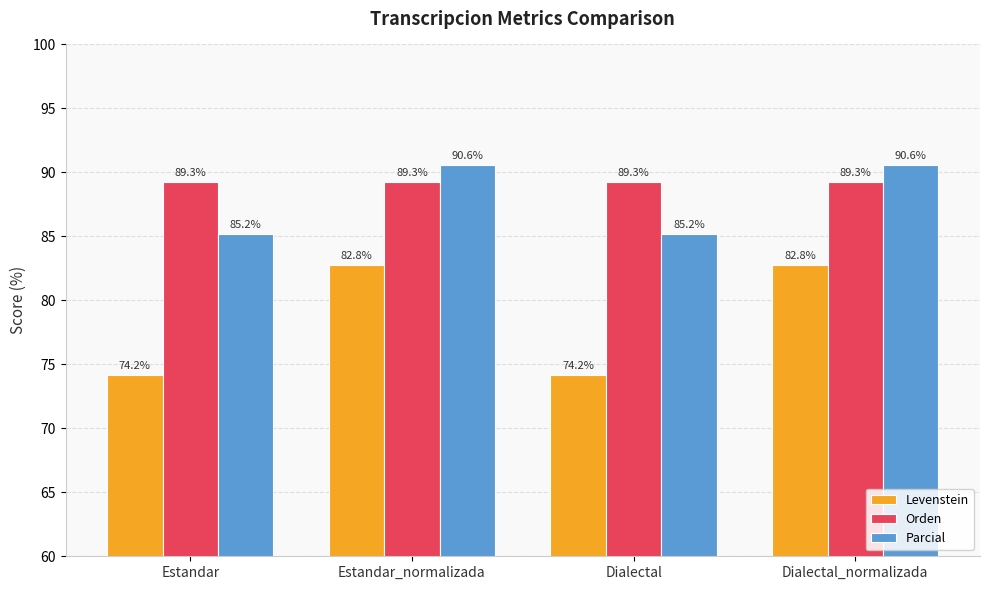

Reading left to right, list all the values displayed in this chart.

Levenstein: 74.2	82.8	74.2	82.8
Orden: 89.3	89.3	89.3	89.3
Parcial: 85.2	90.6	85.2	90.6